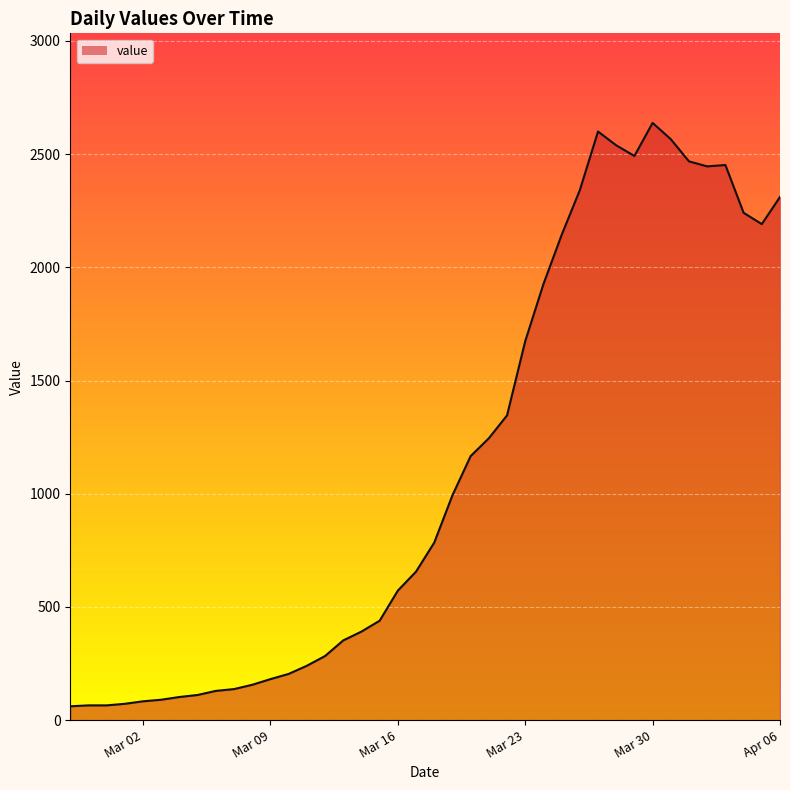

Does the chart display data point markers on the line(s)?

No